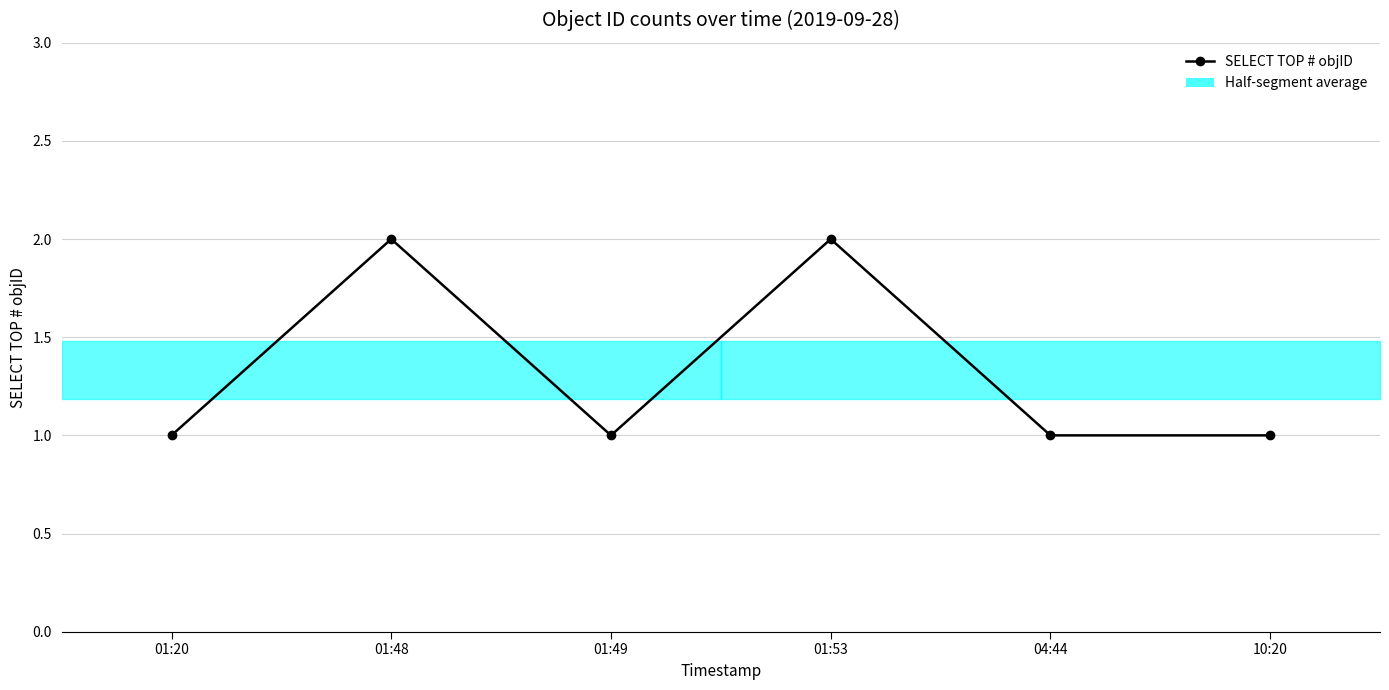

The chart shows a value of 2 at 01:53. True or false?

True